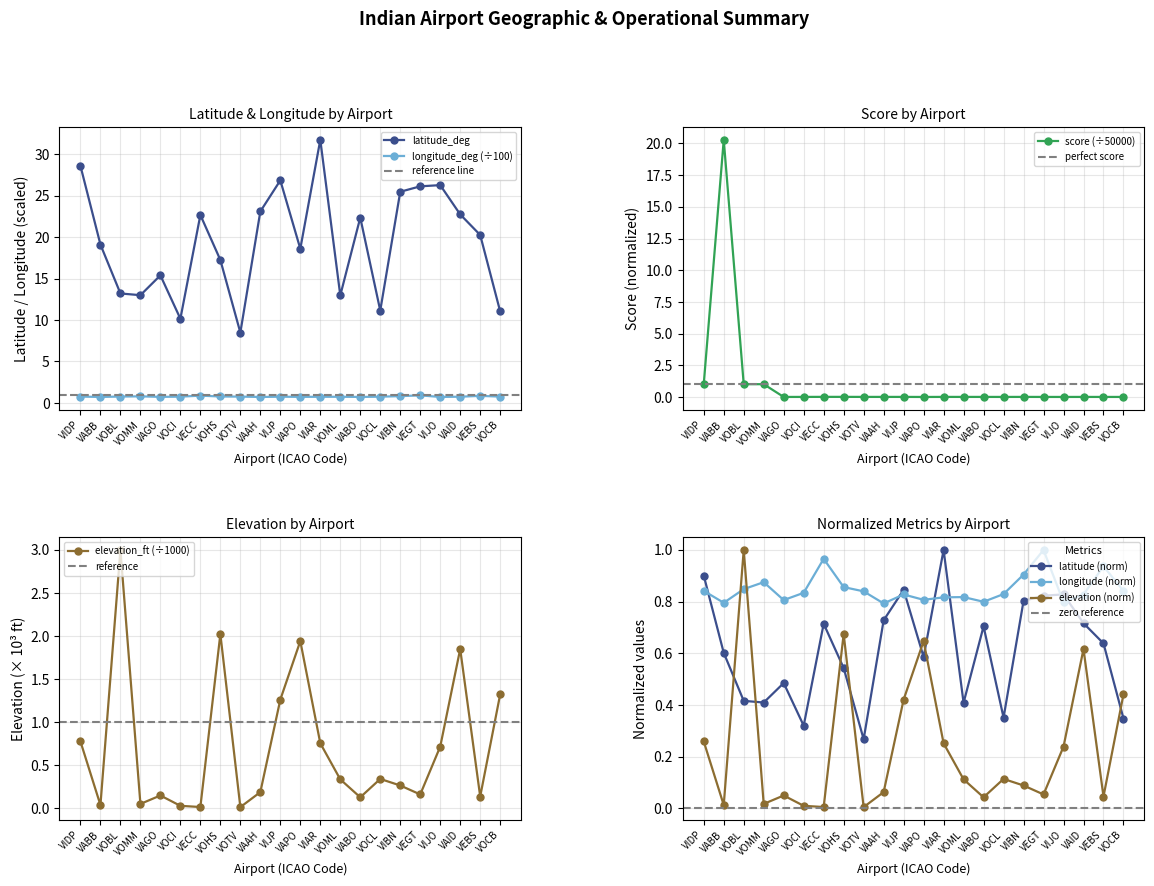

At how many categories does at least one series exceed 4?

1